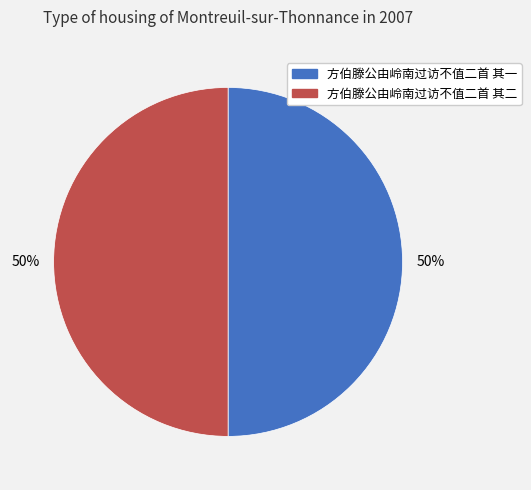

Is the sum of 方伯滕公由岭南过访不值二首 其二 and 方伯滕公由岭南过访不值二首 其一 greater than half?

Yes